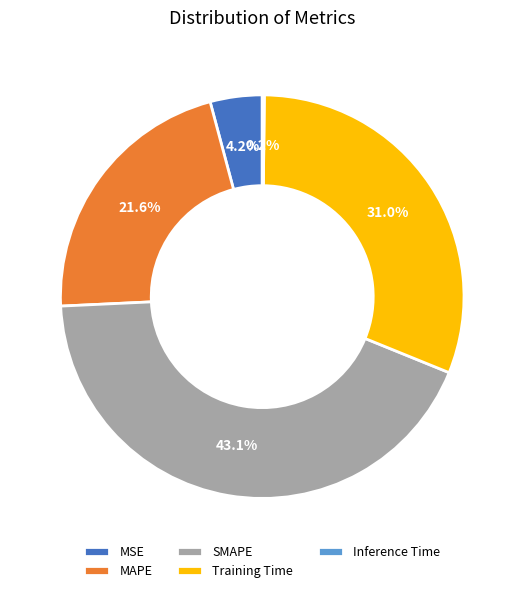

Between MSE and Training Time, which is larger?

Training Time